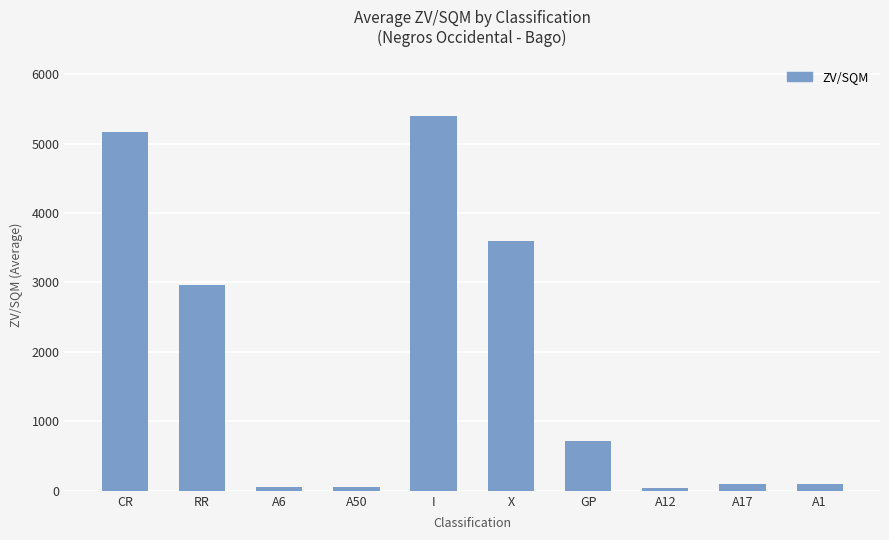

What is the ratio of the value at A12 to the value at A6?

0.8